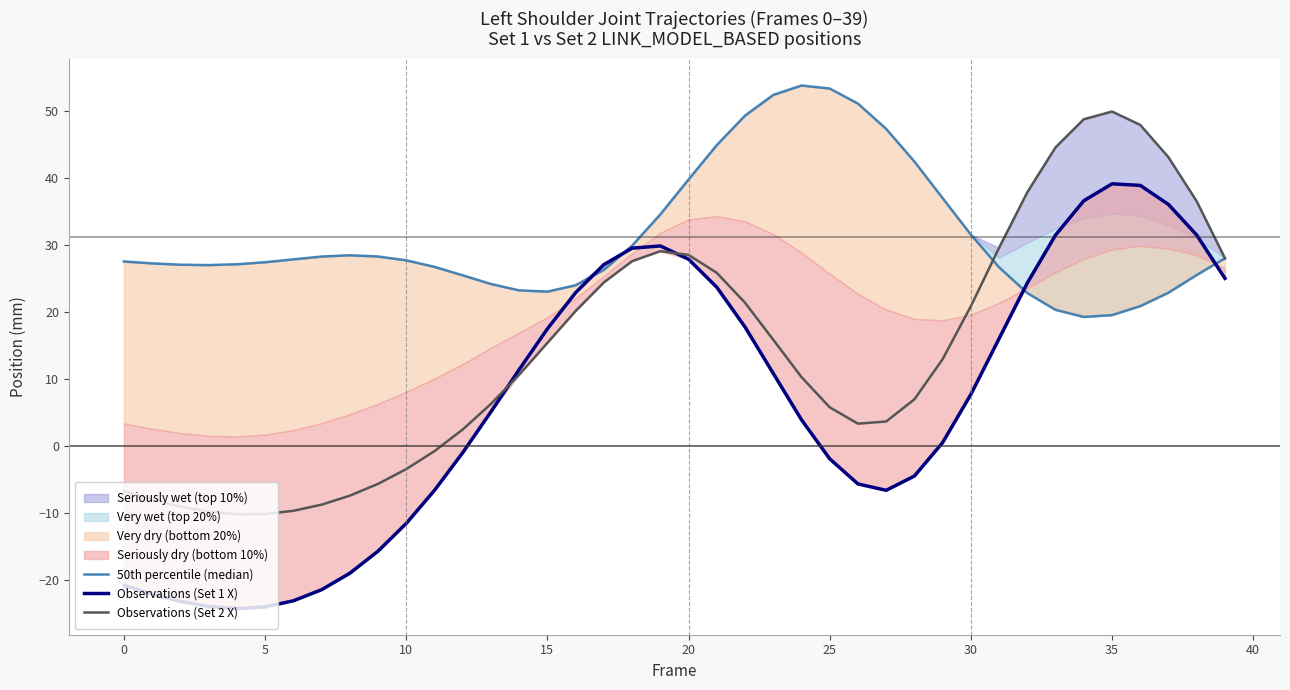

At which label does Observations (Set 1 X) first exceed 7?

14